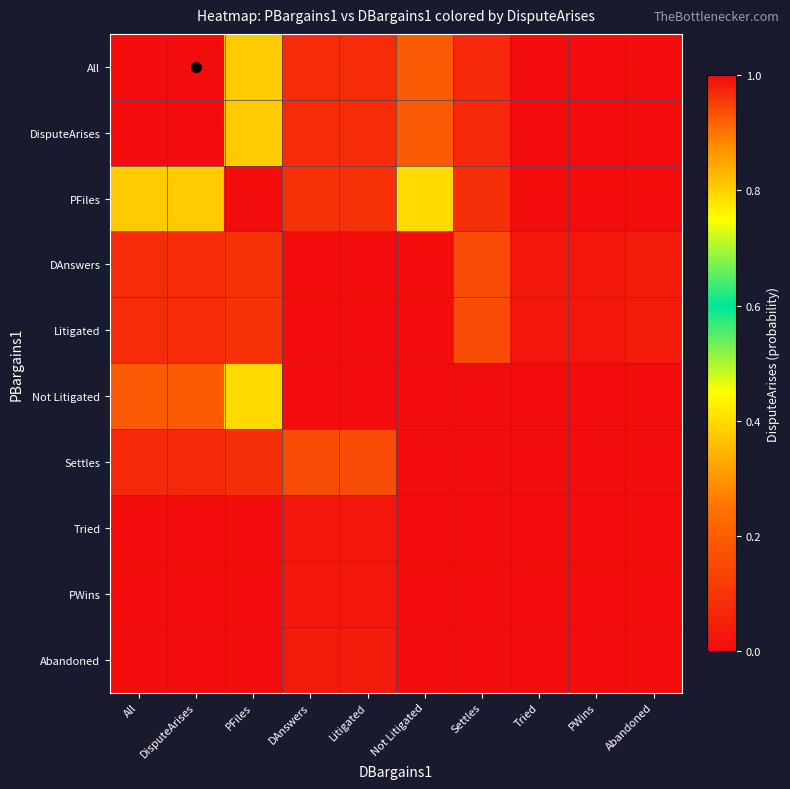

Between All and Not Litigated, which is larger?

All